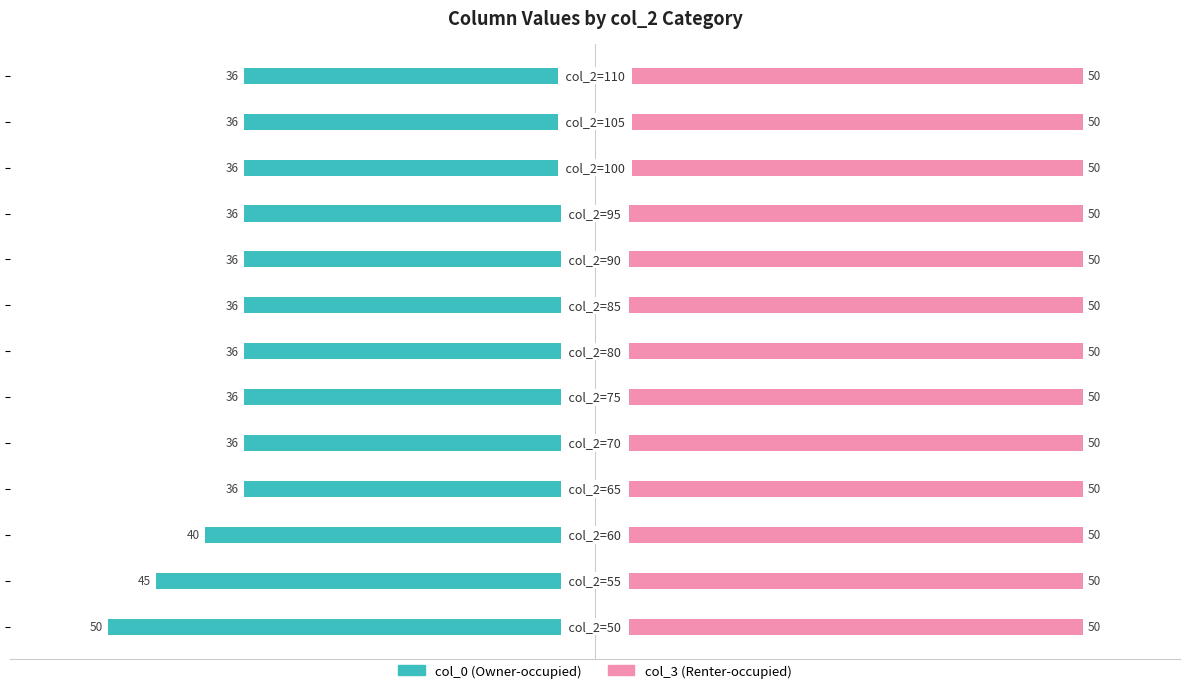

Are the bars horizontal?

Yes